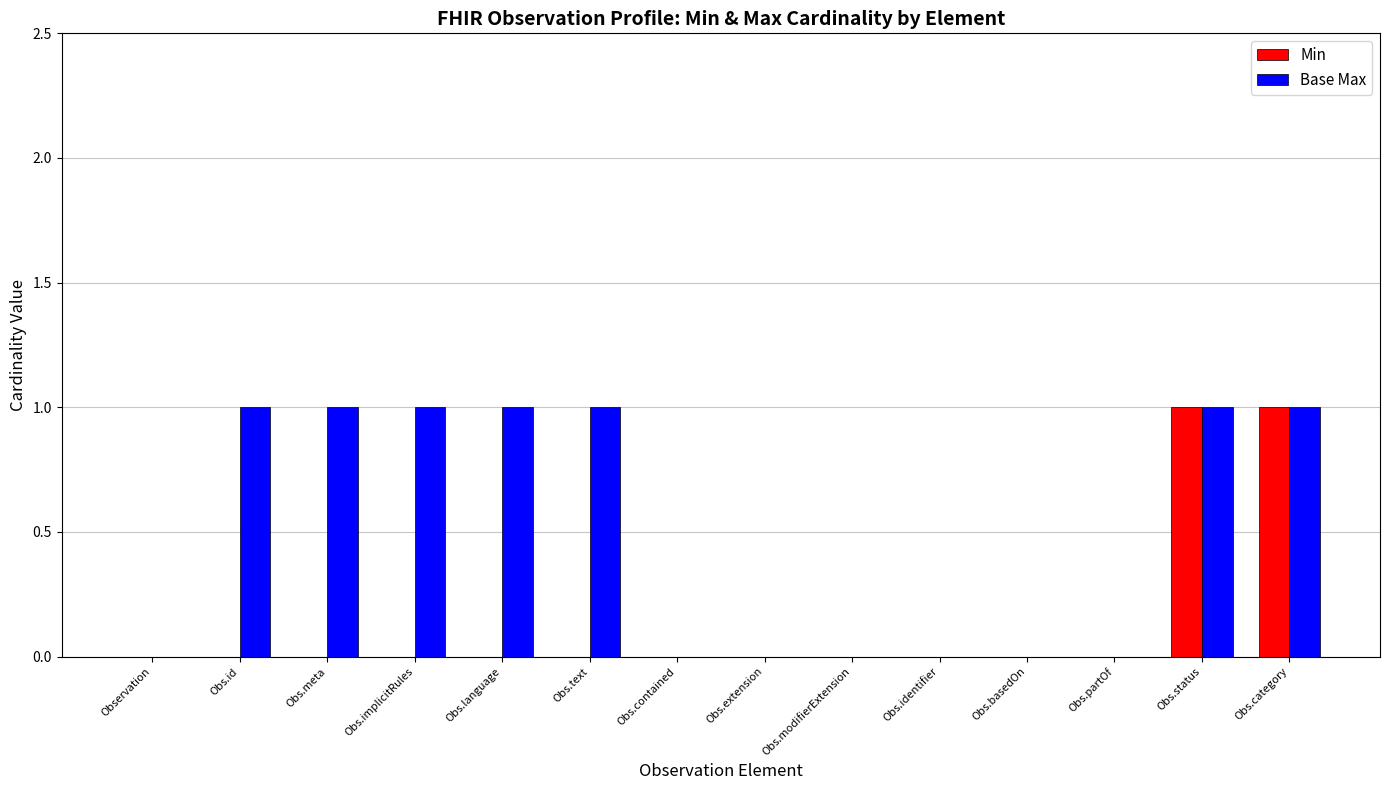

How many groups of bars are there?

14